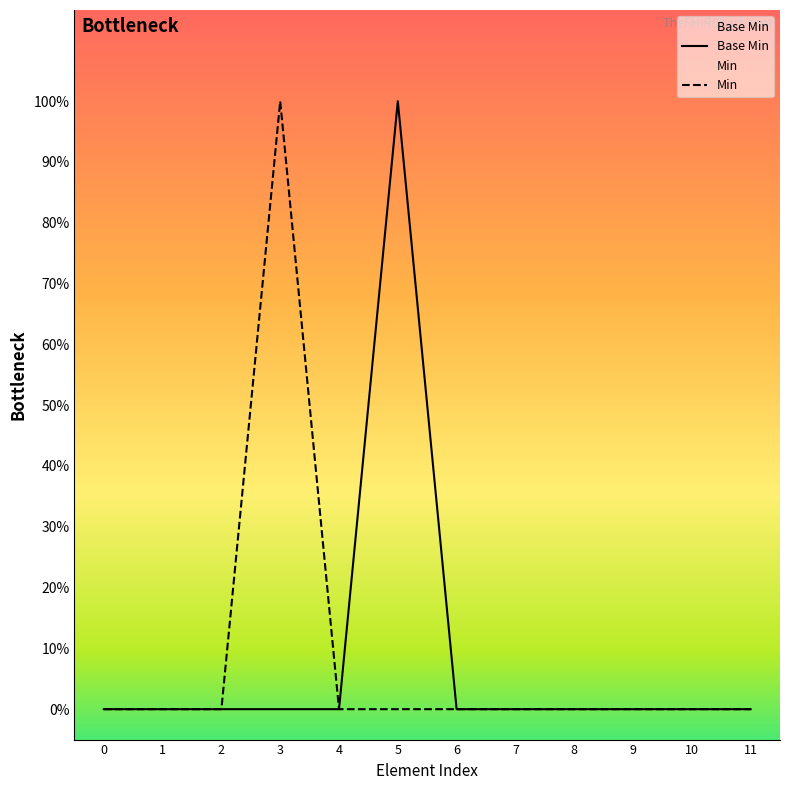

Count the values in the range 0 to 1.

12